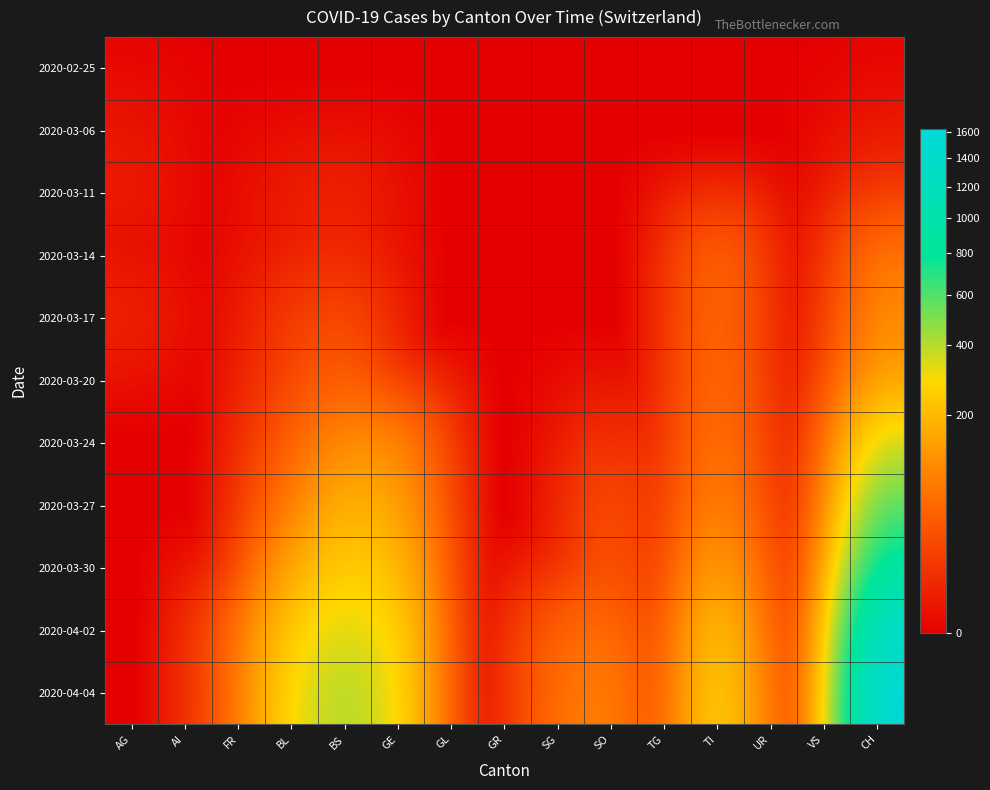

Which series has the largest range (max minus min)?

2020-04-04